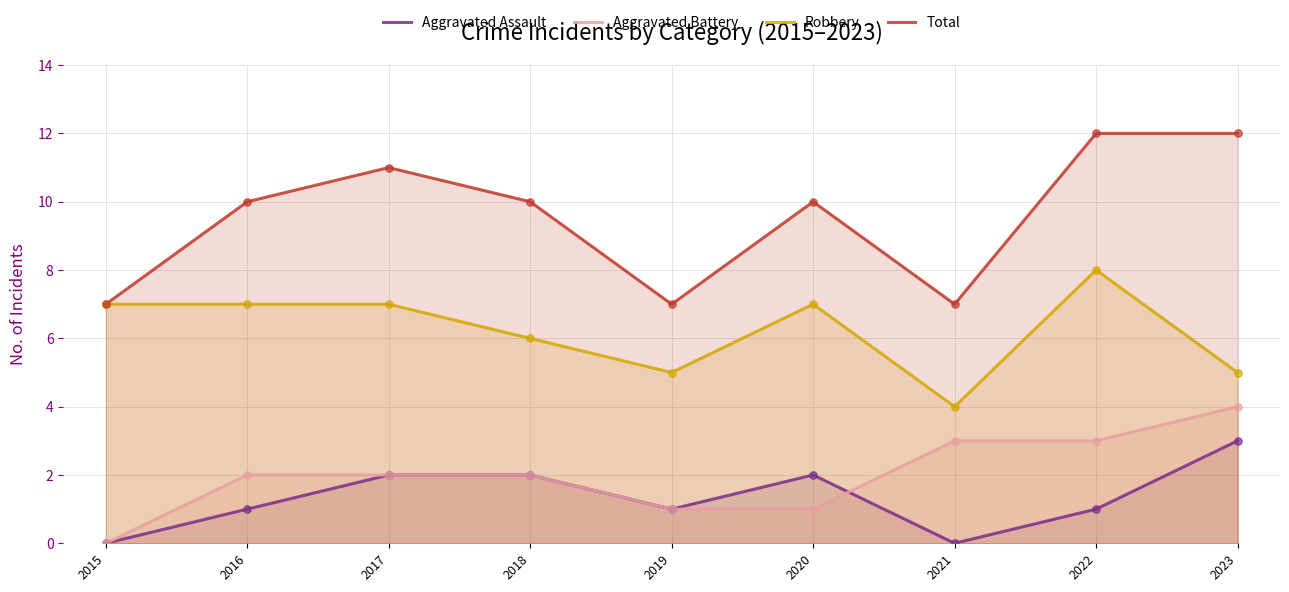

What are all the series names shown in the legend?

Aggravated Assault, Aggravated Battery, Robbery, Total